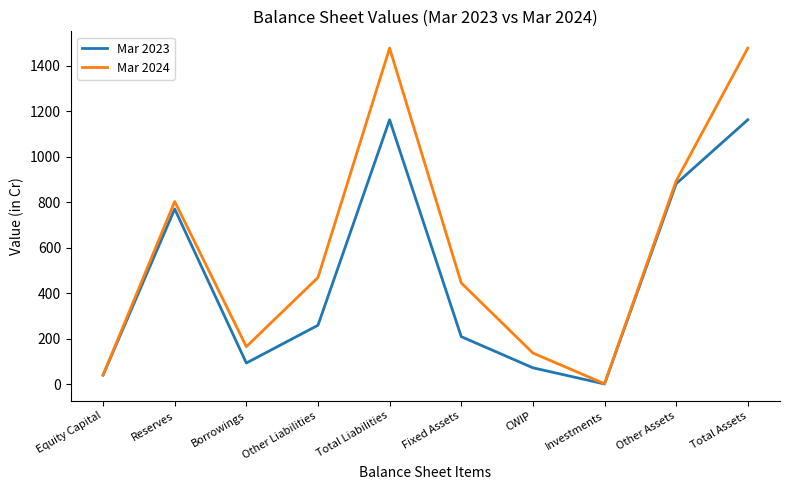

At which label is Mar 2024 closest to 739?

Reserves